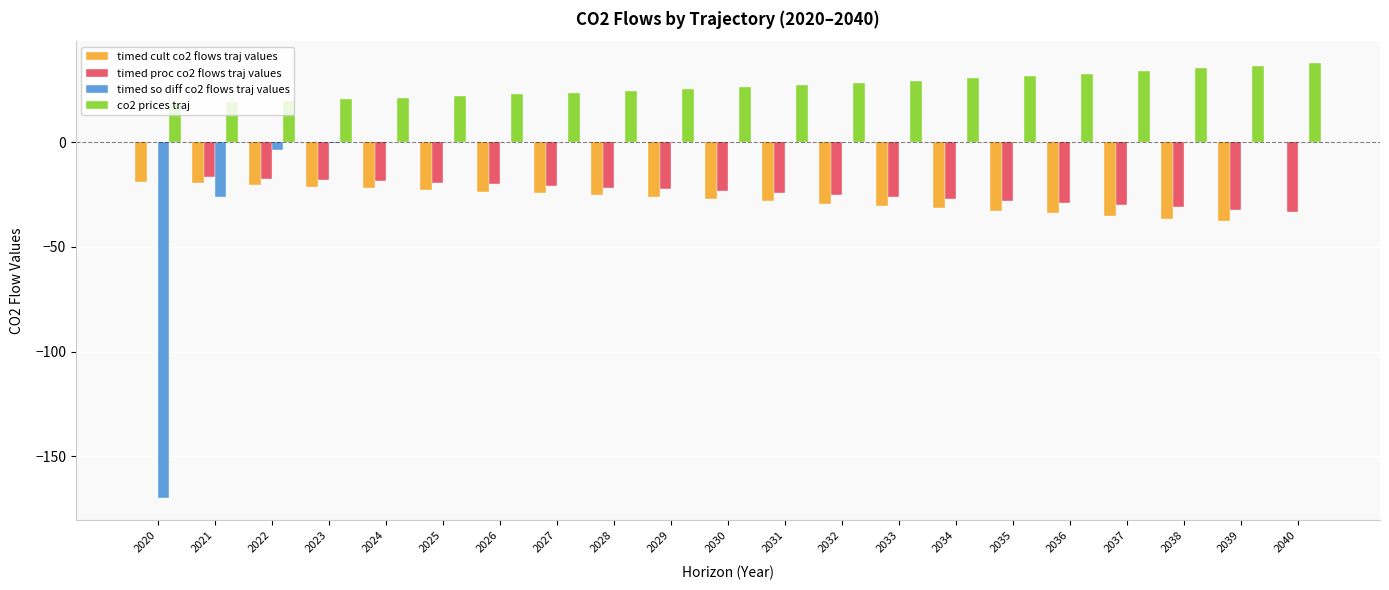

What is the sum of all timed cult co2 flows traj values values?

-548.7